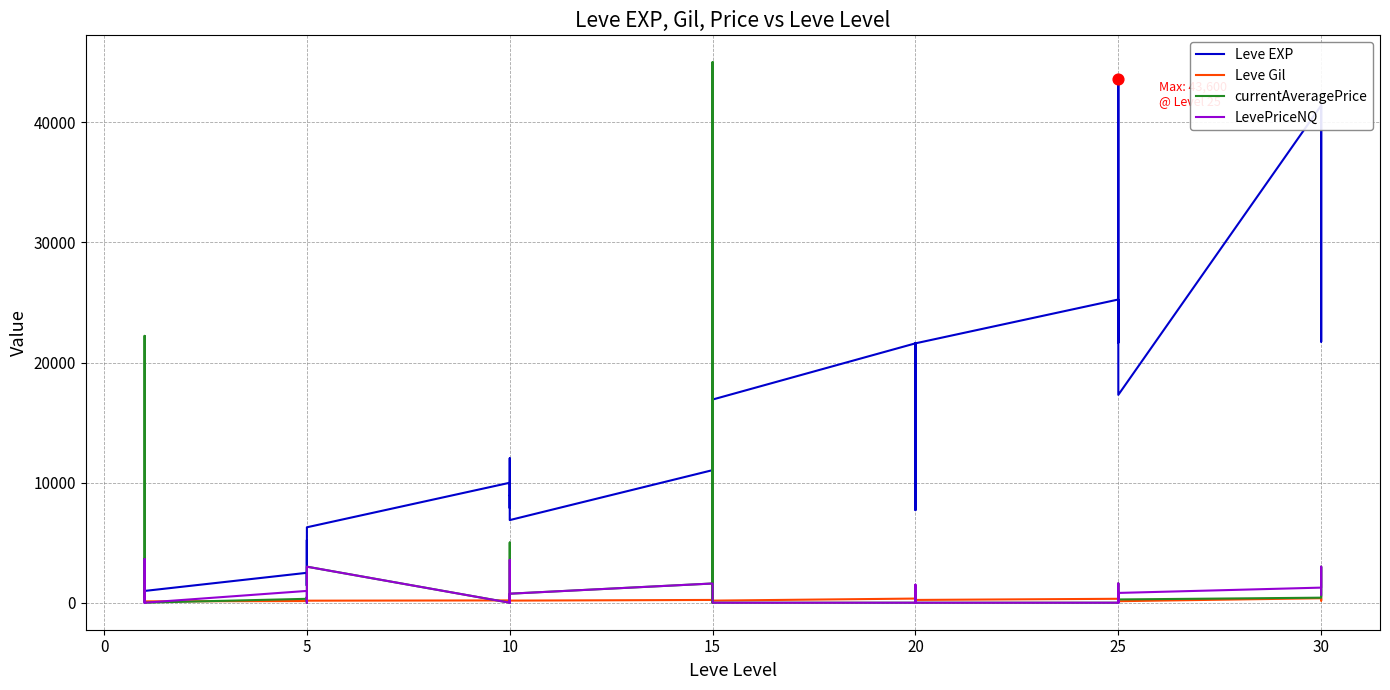

Which series contains the lowest Y value?

currentAveragePrice